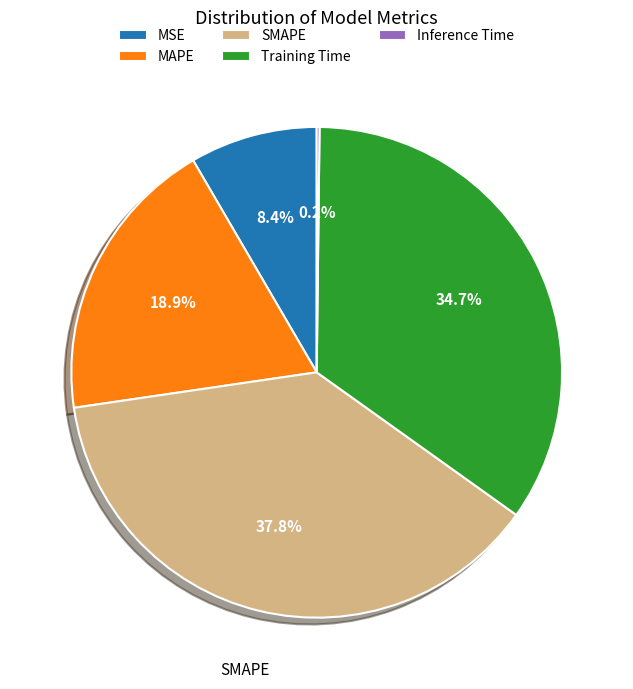

To the nearest percent, what is the combined percentage of SMAPE and MSE?

46%